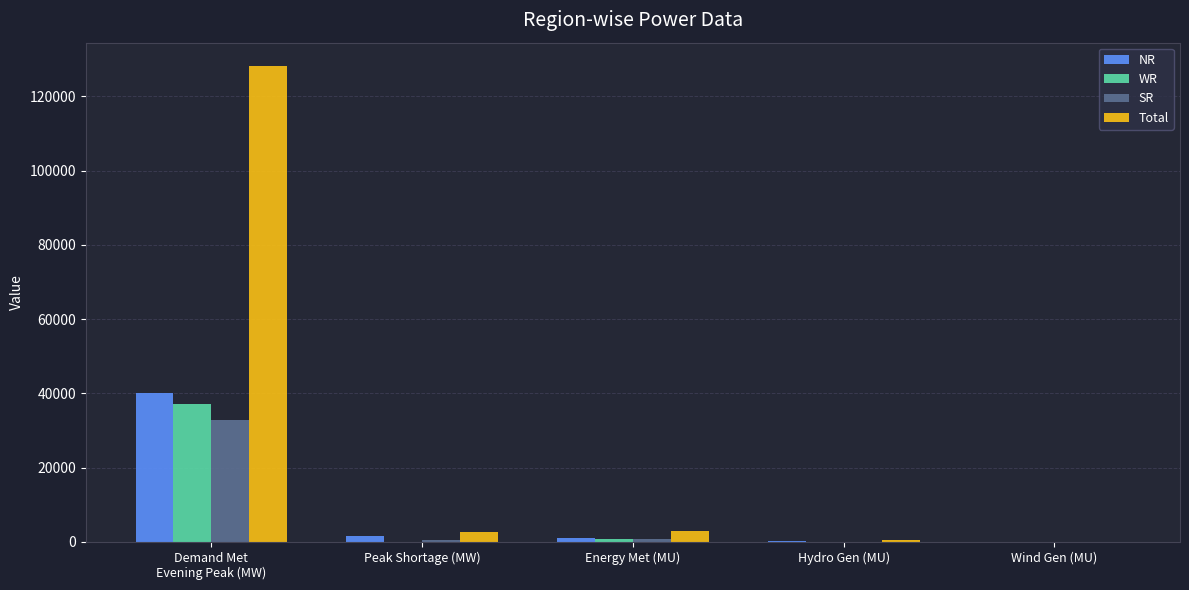

What is the sum of the WR values at Peak Shortage (MW) and Energy Met (MU)?

938